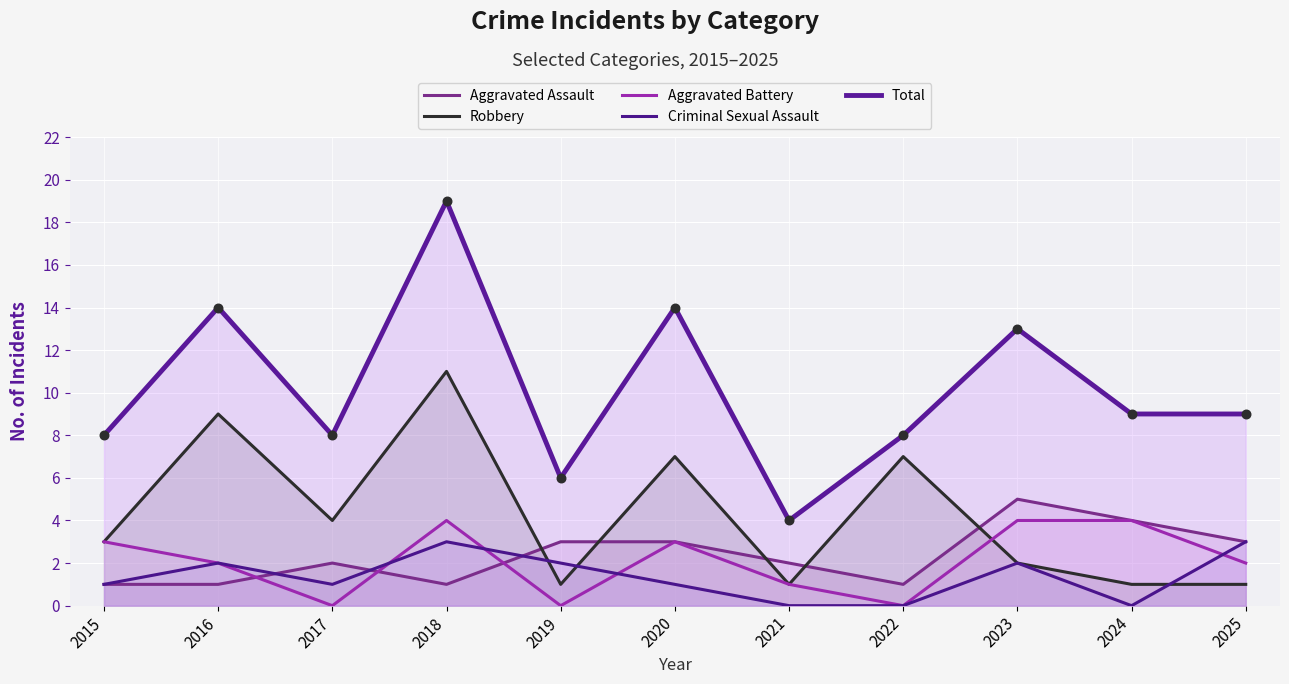

Which series reaches the maximum Y coordinate?

Total